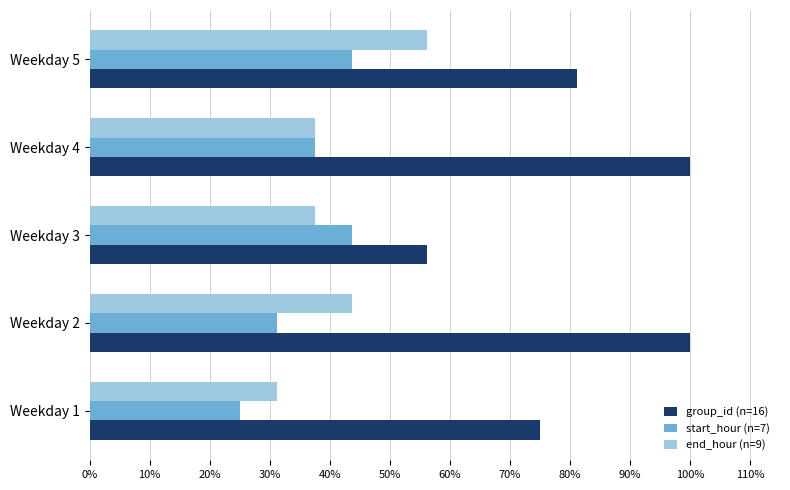

What are all the series names shown in the legend?

group_id (n=16), start_hour (n=7), end_hour (n=9)